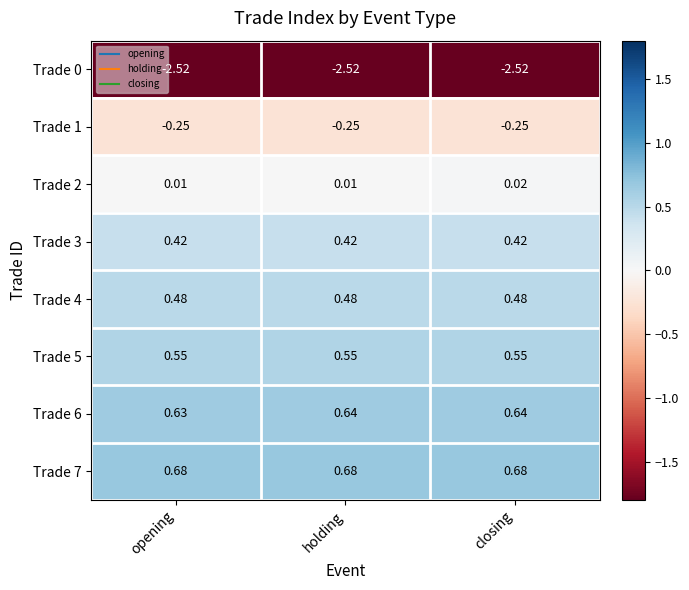

What is the difference between the highest and lowest values at closing?

3.2